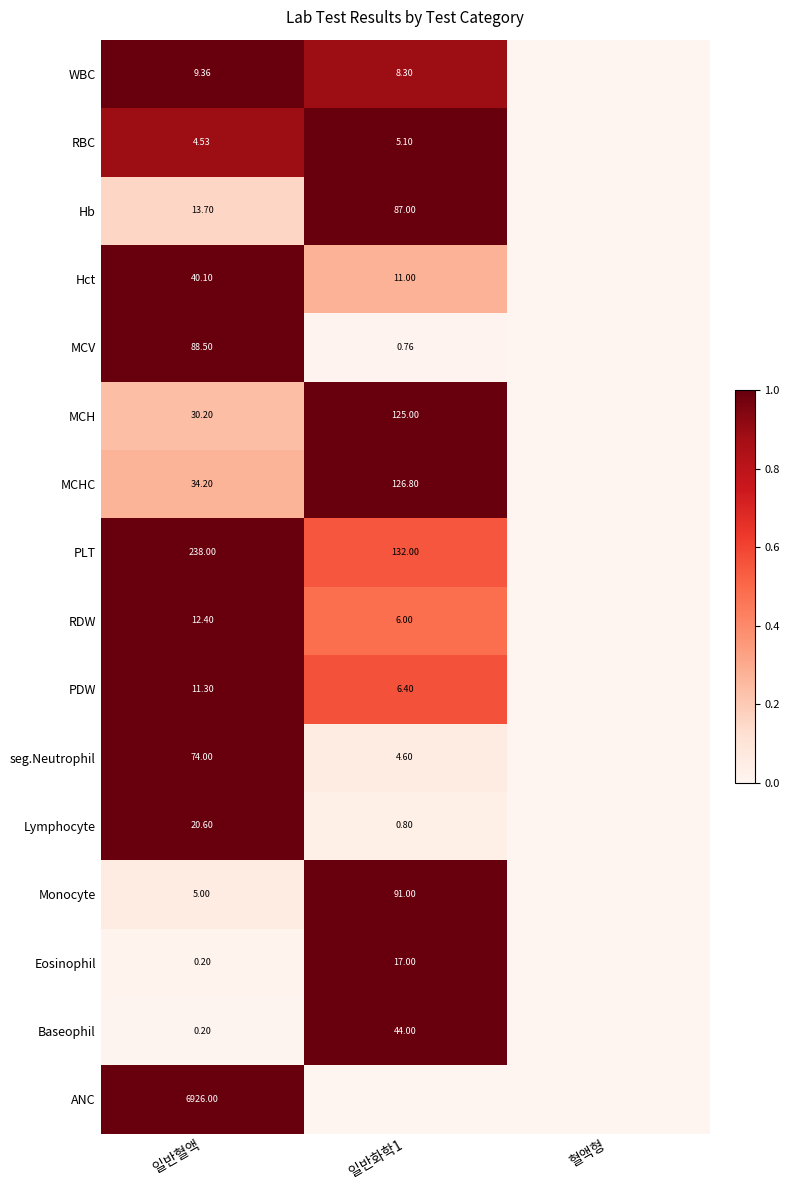

Is the value of seg.Neutrophil at 일반혈액 greater than the value of MCV at 일반혈액?

No